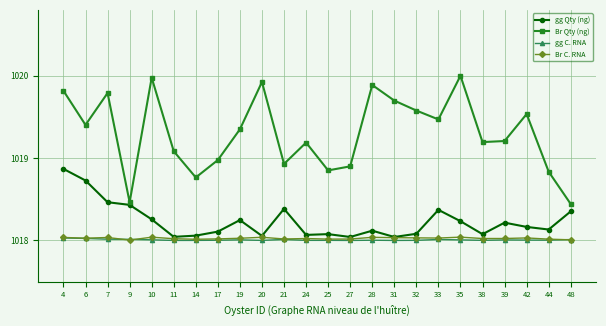

What is the difference between the highest and lowest values at 24?

1.2